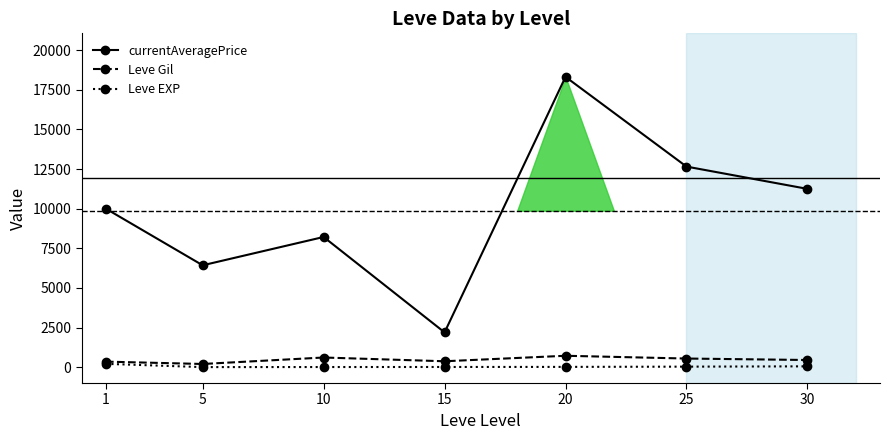

What is the smallest value displayed?

4.8